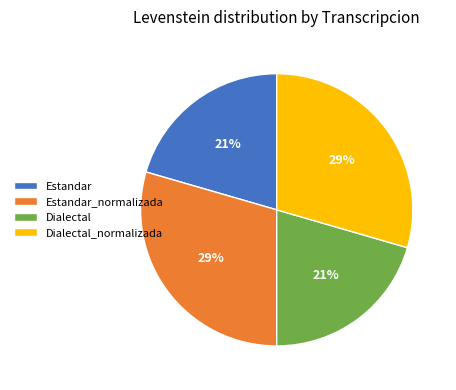

Combined, do Dialectal and Estandar account for over 50%?

No